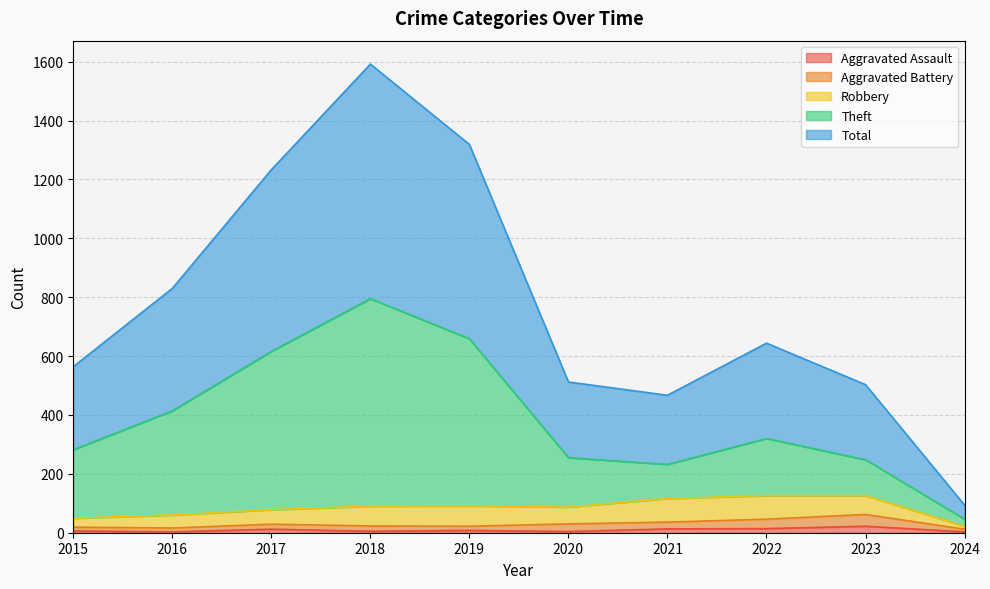

What is the difference between the maximum and minimum values in the Total series?

1498